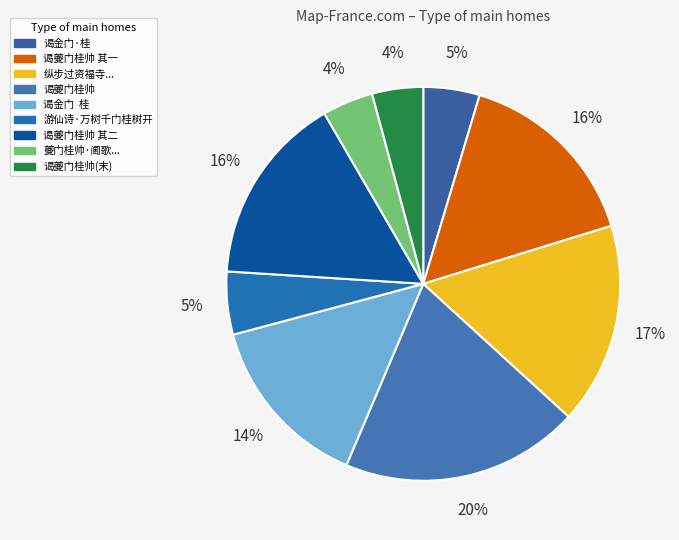

How many slices are in this pie chart?

9